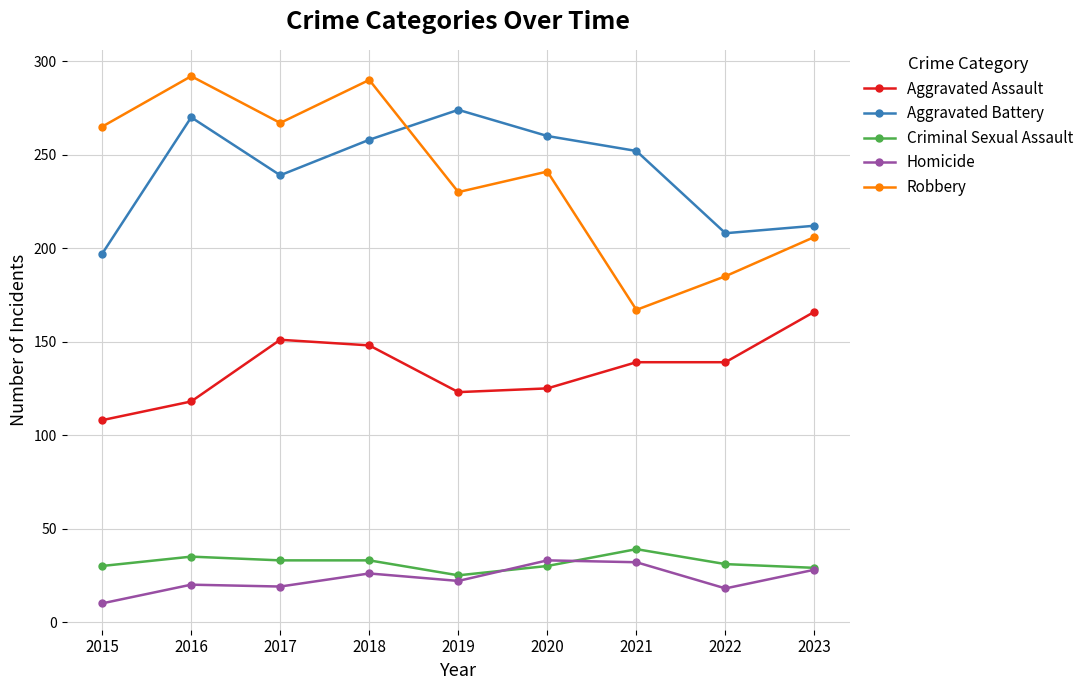

True or false: Aggravated Assault has a value of 139 at 2021.

True